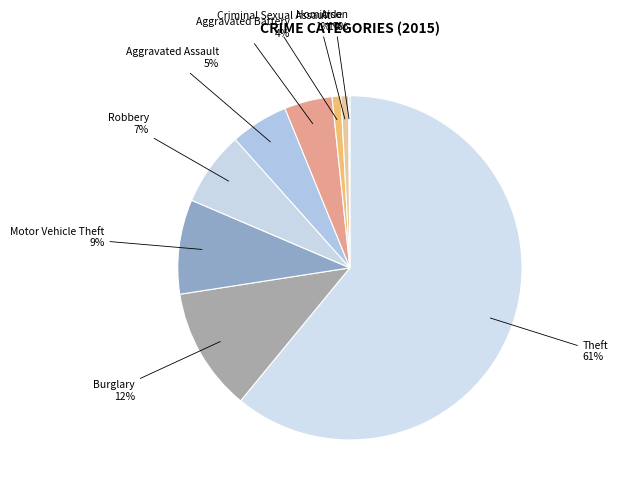

Combined, do Aggravated Assault and Aggravated Battery account for over 50%?

No